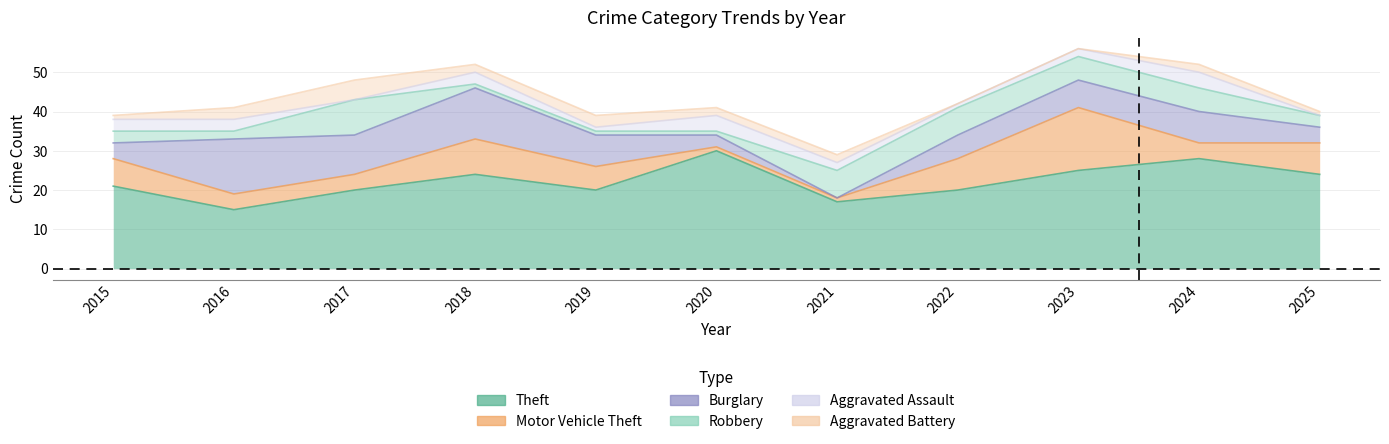

List the labels in order of Motor Vehicle Theft value, largest first.

2023, 2018, 2022, 2025, 2015, 2019, 2016, 2017, 2024, 2020, 2021